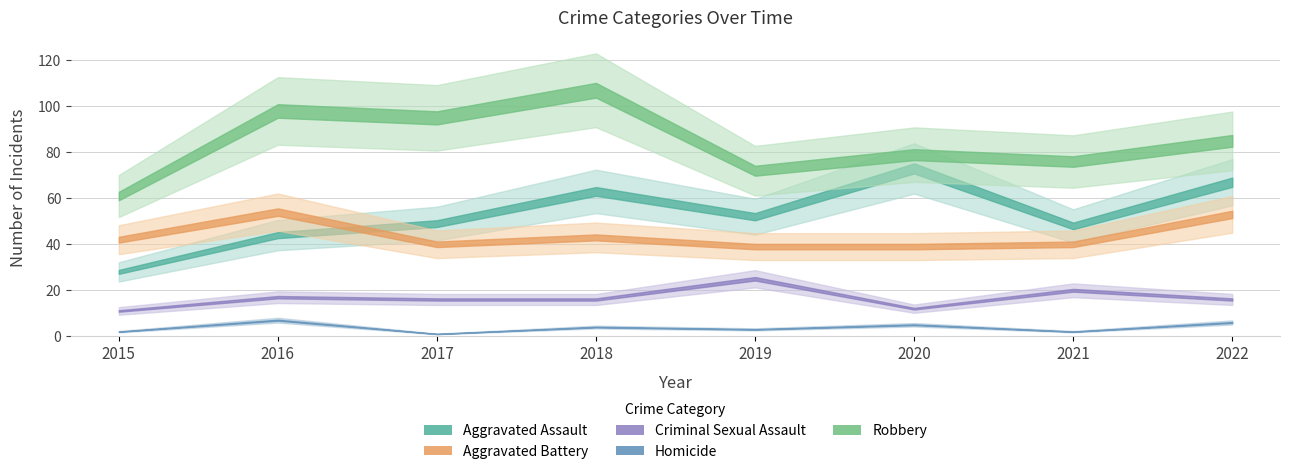

The Aggravated Battery series shows 54 at 2016. True or false?

True